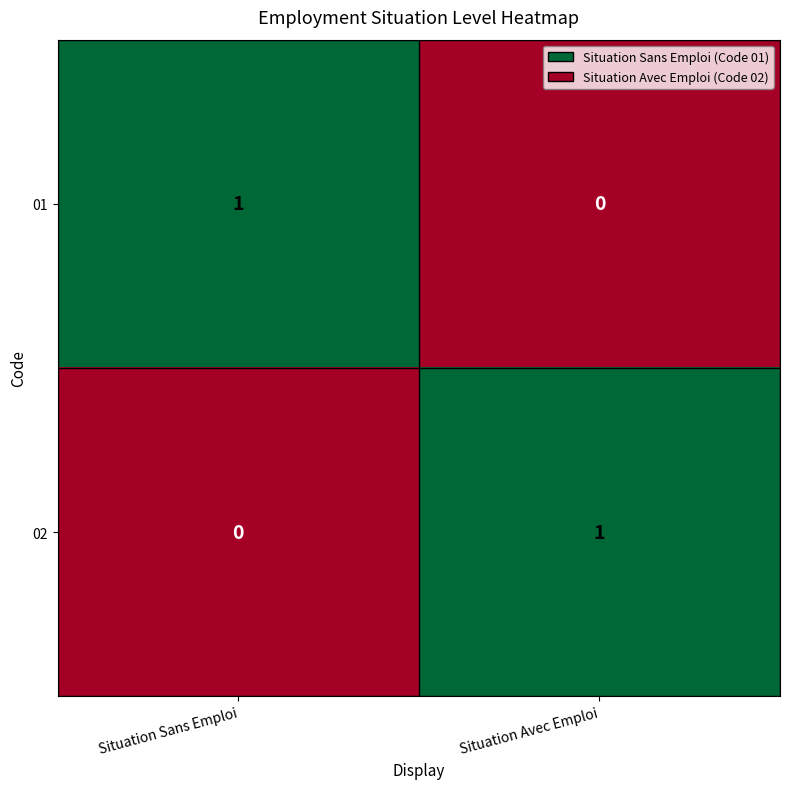

What is the total value across all series at Situation Sans Emploi?

1